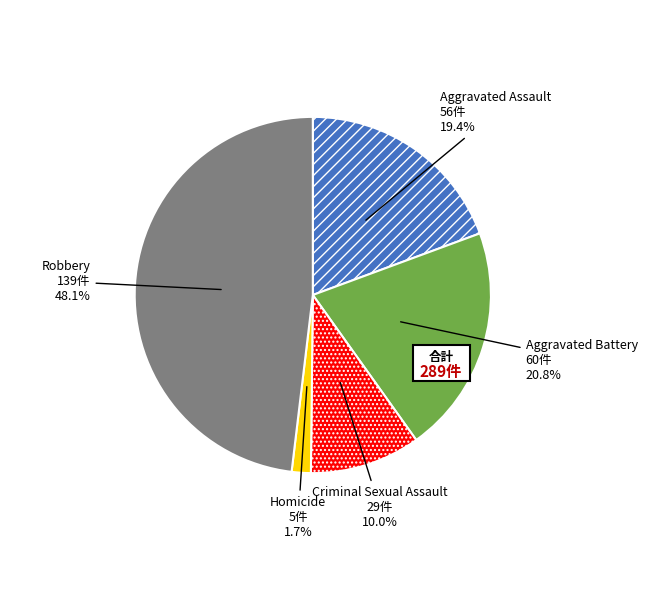

What is the smallest slice in the pie chart?

Homicide